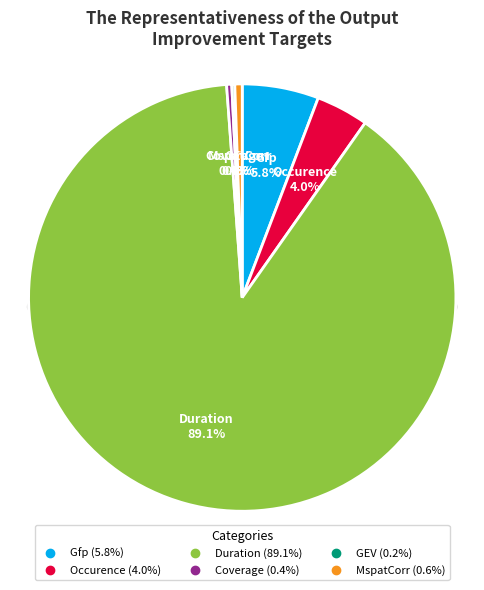

How many slices are in this pie chart?

6